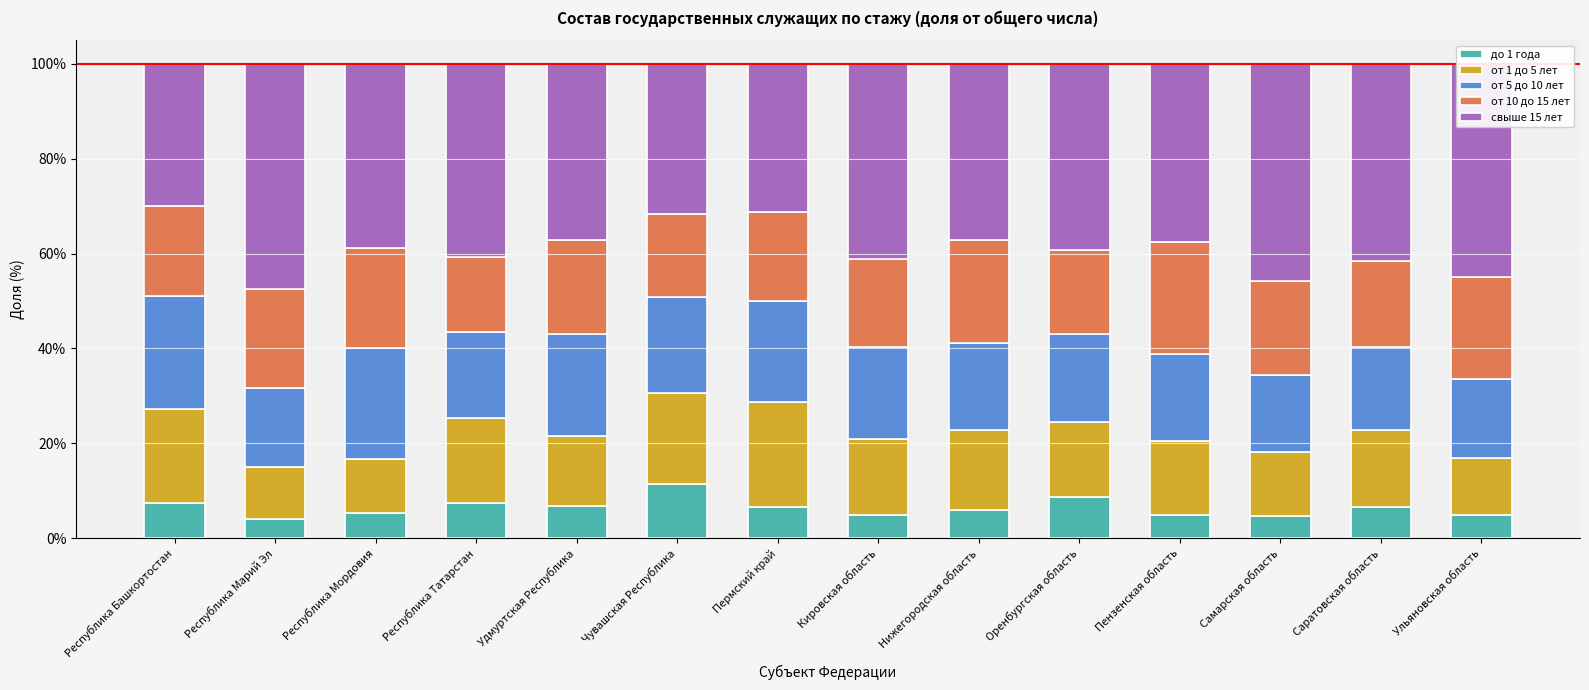

Are the bars grouped side by side (vs. stacked)?

No